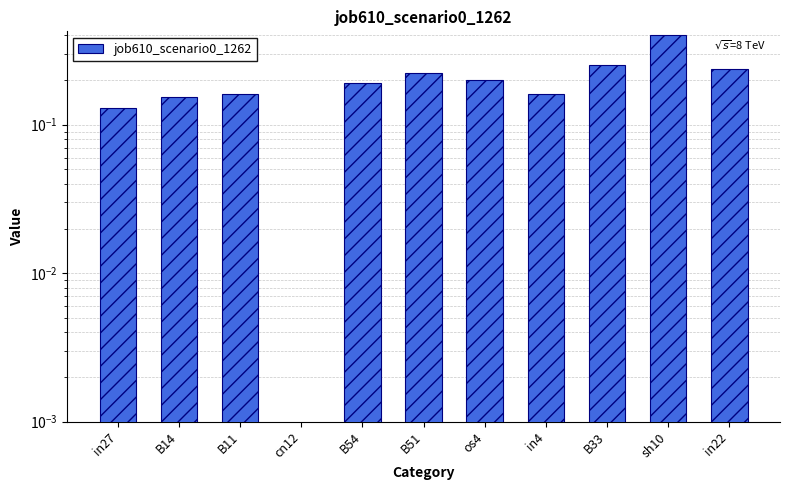

How many bars are there in total?

11